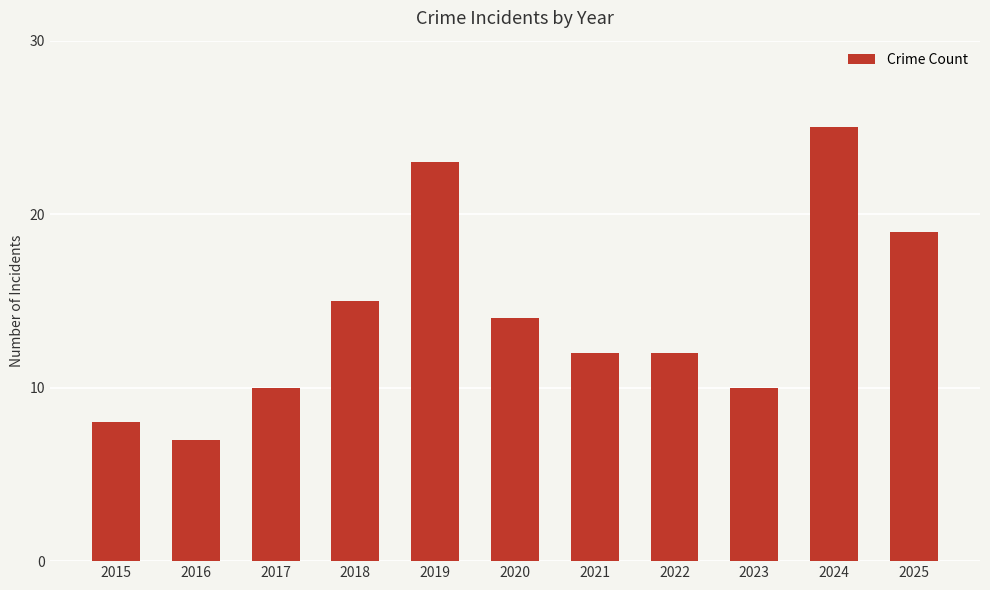

Between 2016 and 2024, which is larger?

2024